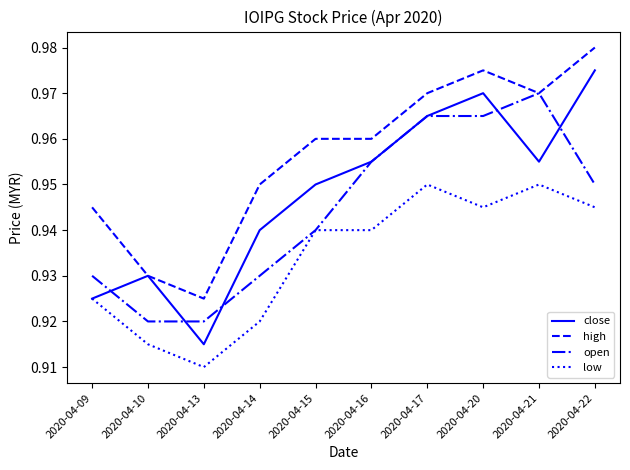

What is the sum of the close values at 2020-04-20 and 2020-04-17?

1.9